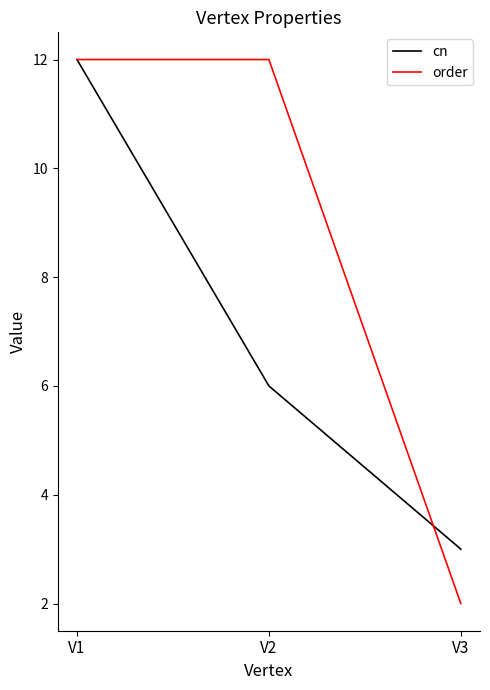

What are all the series names shown in the legend?

cn, order